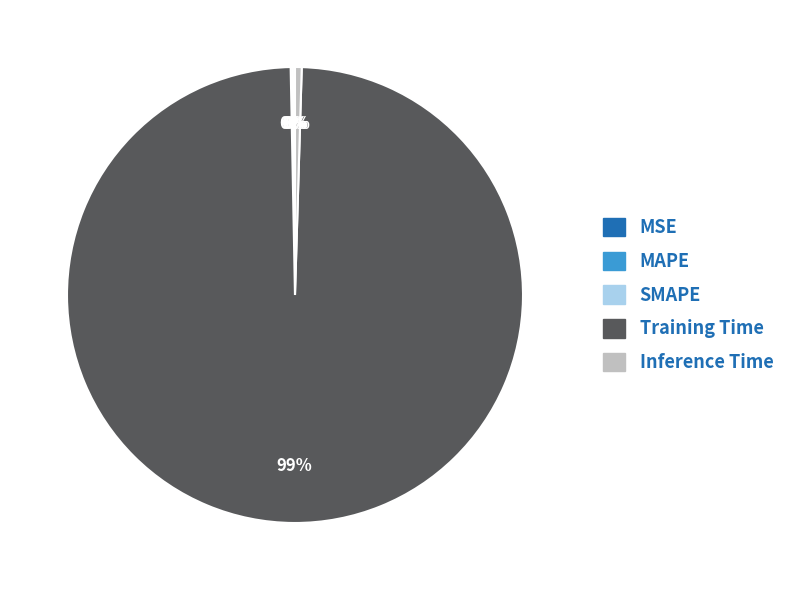

Which slice is the largest?

Training Time